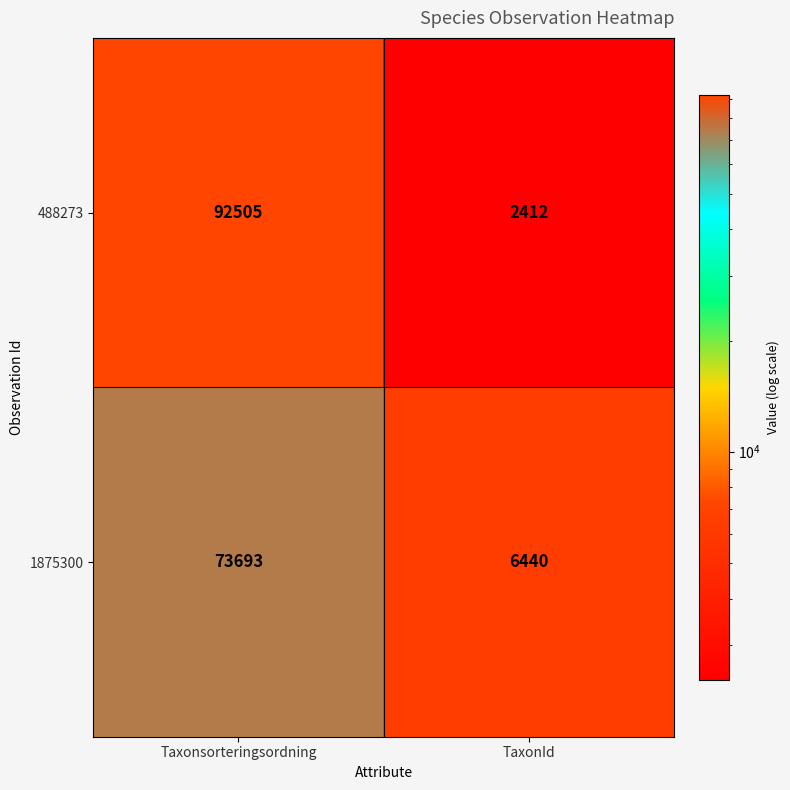

Reading left to right, transcribe all the data shown in this chart.

488273: Taxonsorteringsordning=92505	TaxonId=2412
1875300: Taxonsorteringsordning=73693	TaxonId=6440